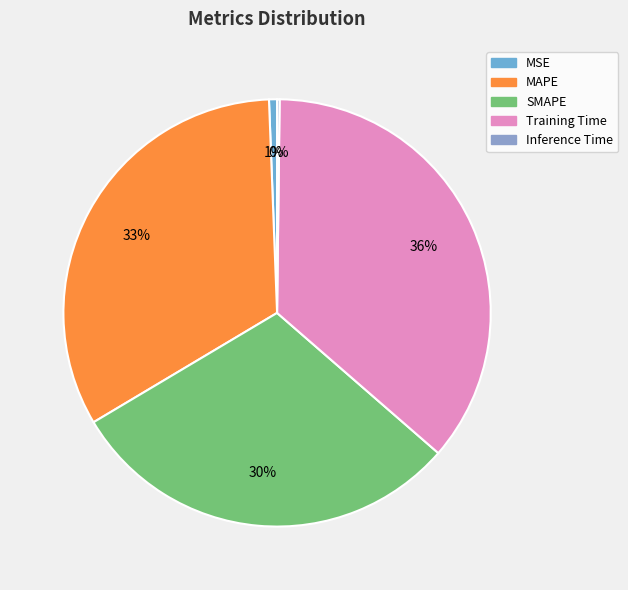

What is the change in value from MSE to Training Time?

+0.2